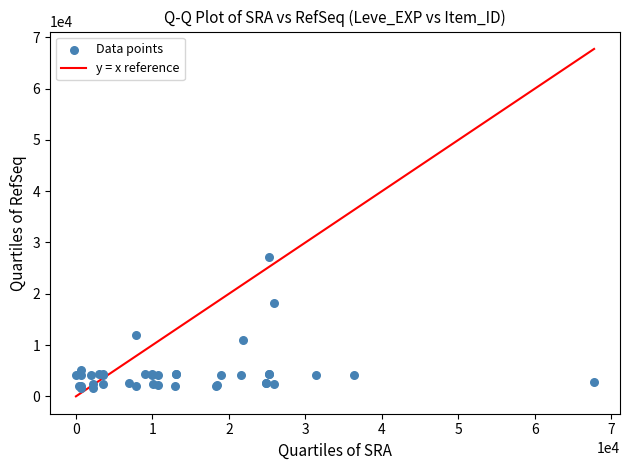

What Y value in the scatter plot is closest to 14448?

12018